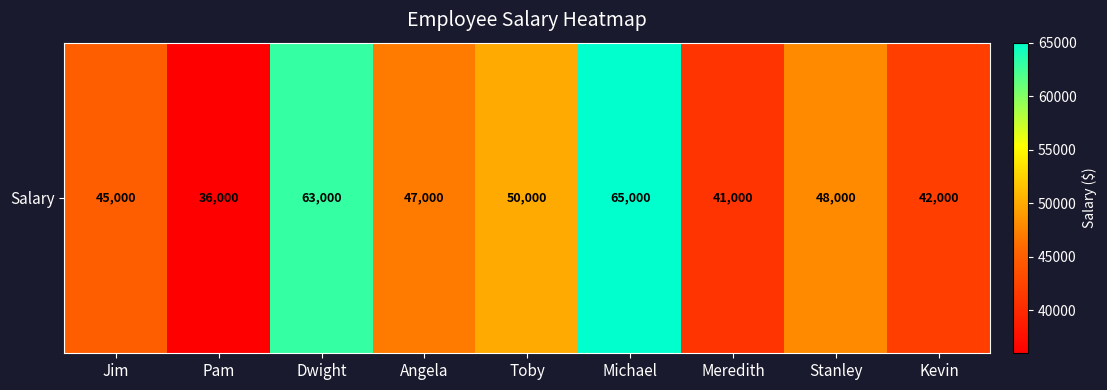

What is the sum of the values at Toby and Pam?

86000